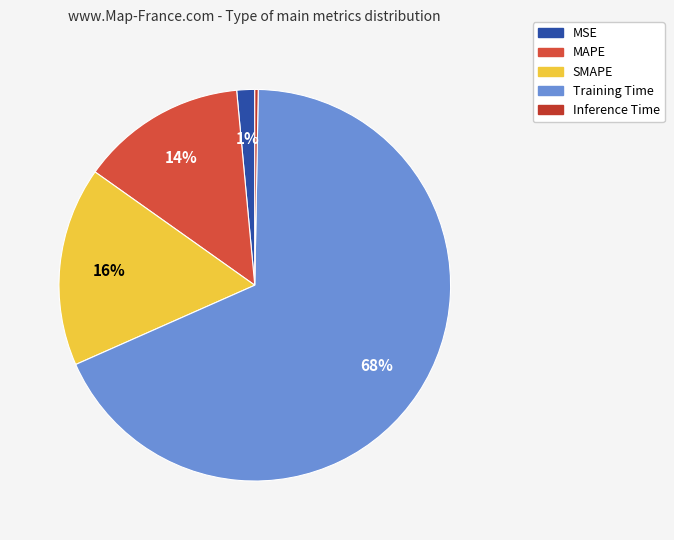

Between Inference Time and Training Time, which is larger?

Training Time